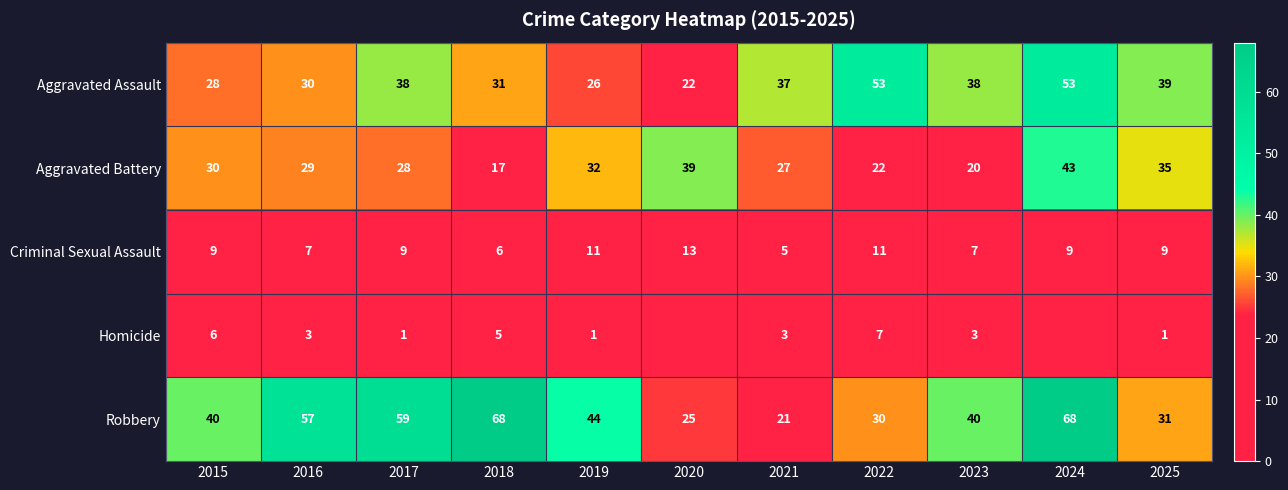

What is the sum of all Homicide values?

30